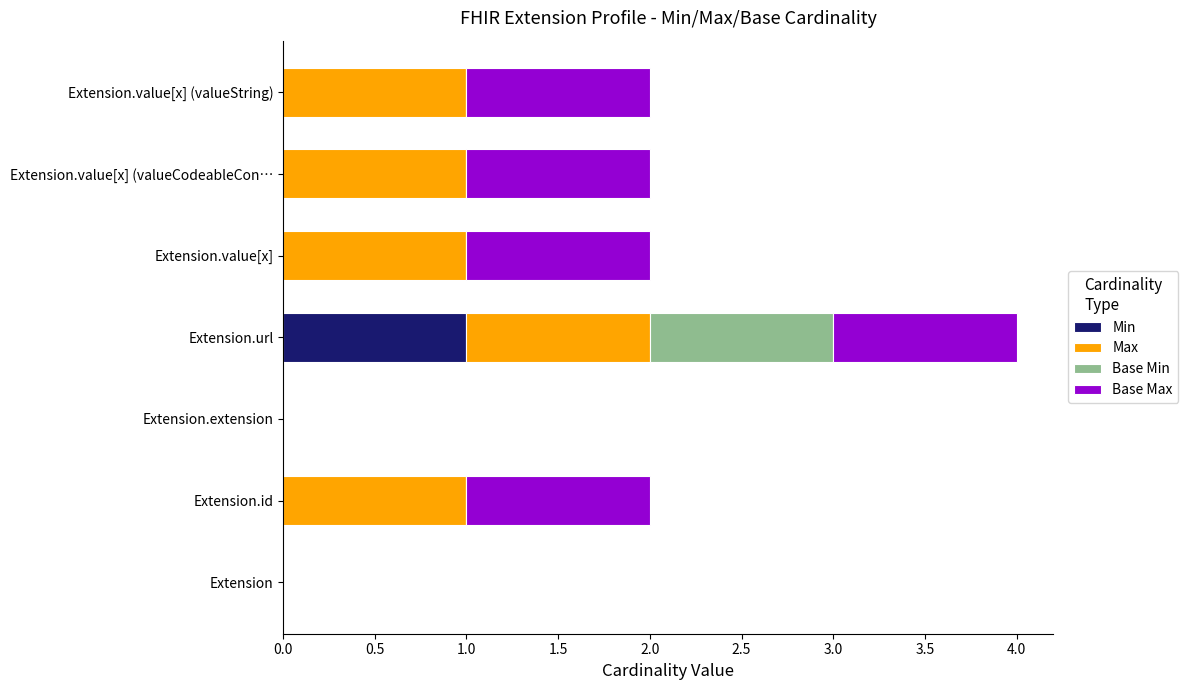

The value of Min at Extension.extension is 0. True or false?

True